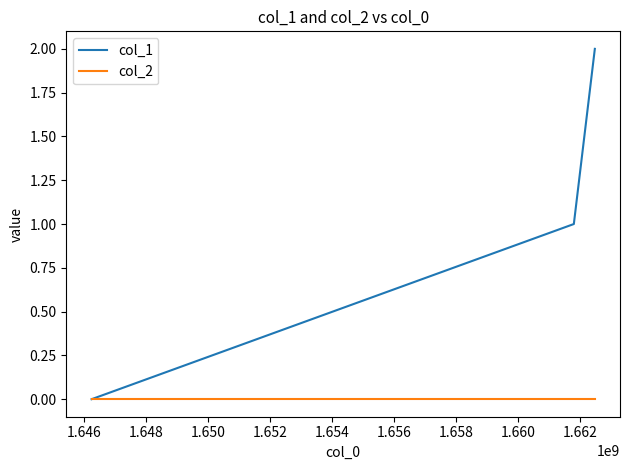

Rank the series by their maximum value, from highest to lowest.

col_1, col_2